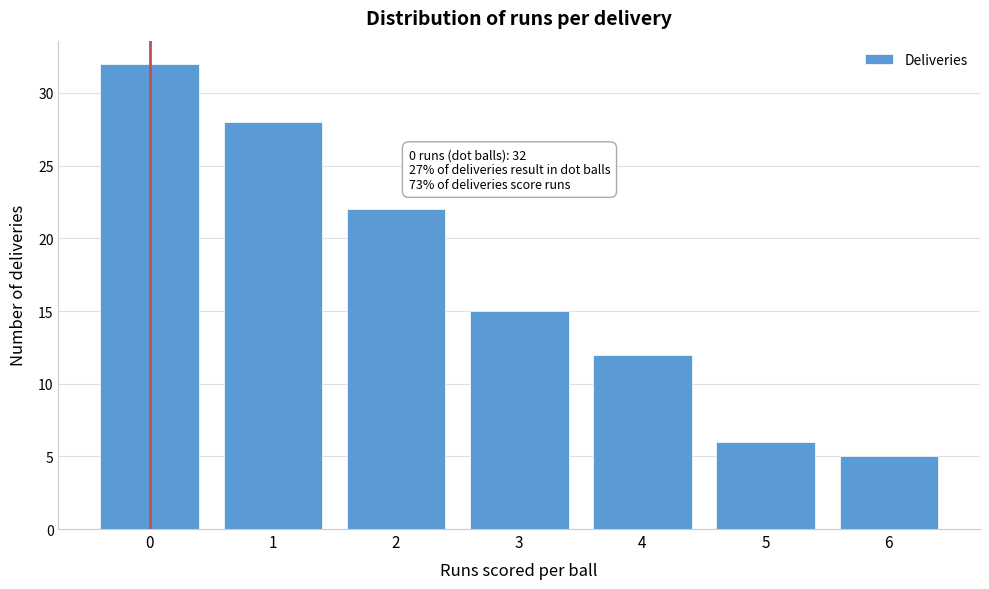

Reading right to left, what are all the values shown in this chart?

6=5	5=6	4=12	3=15	2=22	1=28	0=32